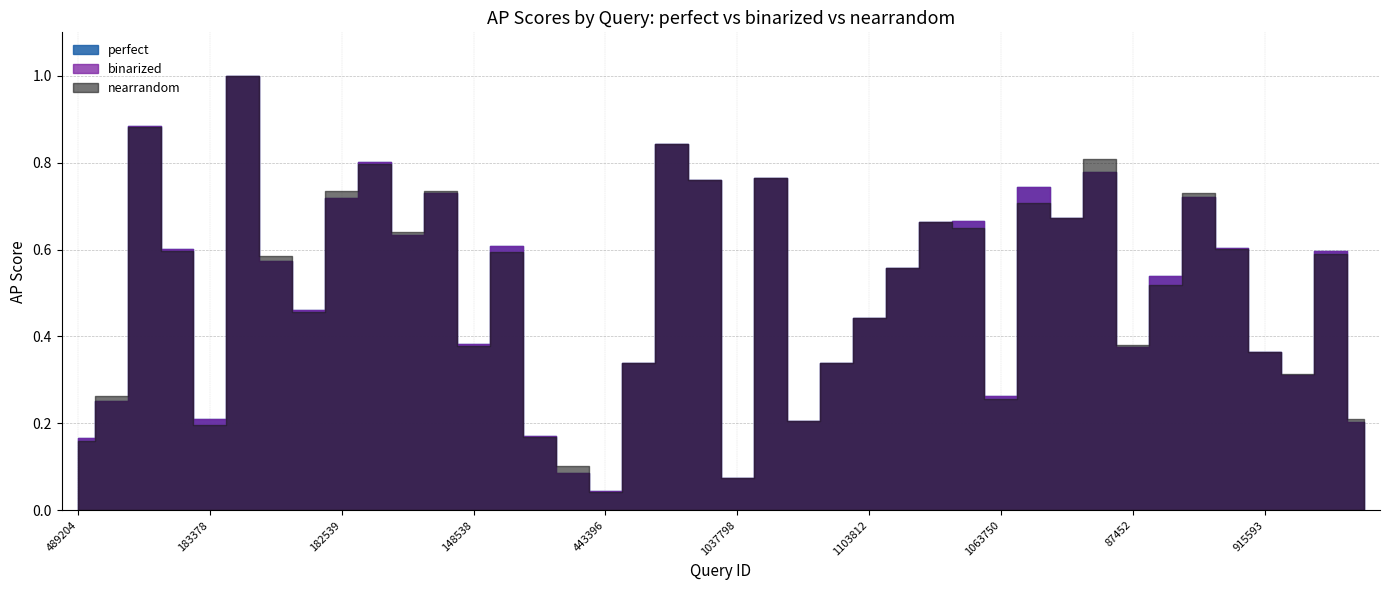

Reading left to right, list all the values displayed in this chart.

perfect: 0.2	0.3	0.9	0.6	0.2	1.0	0.6	0.5	0.7	0.8	0.6	0.7	0.4	0.6	0.2	0.1	0.0	0.3	0.8	0.8	0.1	0.8	0.2	0.3	0.4	0.6	0.7	0.7	0.3	0.7	0.7	0.8	0.4	0.5	0.7	0.6	0.4	0.3	0.6	0.2
binarized: 0.2	0.3	0.9	0.6	0.2	1.0	0.6	0.5	0.7	0.8	0.6	0.7	0.4	0.6	0.2	0.1	0.0	0.3	0.8	0.8	0.1	0.8	0.2	0.3	0.4	0.6	0.7	0.7	0.3	0.7	0.7	0.8	0.4	0.5	0.7	0.6	0.4	0.3	0.6	0.2
nearrandom: 0.2	0.3	0.9	0.6	0.2	1.0	0.6	0.5	0.7	0.8	0.6	0.7	0.4	0.6	0.2	0.1	0.0	0.3	0.8	0.8	0.1	0.8	0.2	0.3	0.4	0.6	0.7	0.6	0.3	0.7	0.7	0.8	0.4	0.5	0.7	0.6	0.4	0.3	0.6	0.2